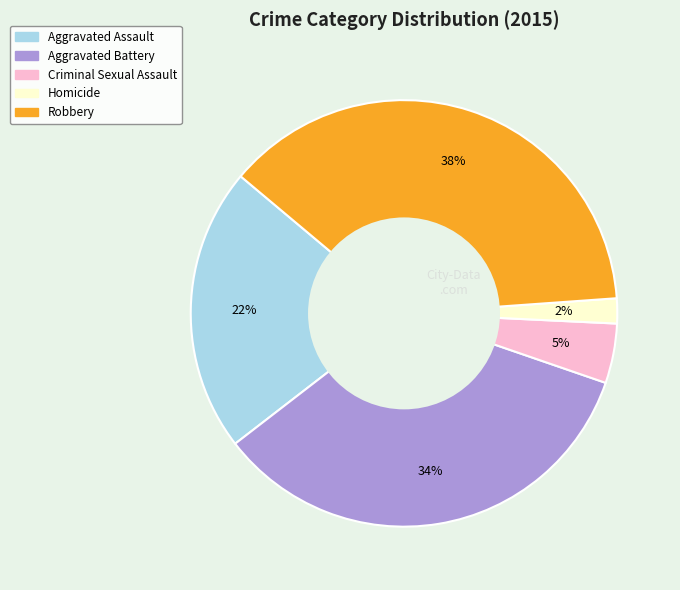

Is Homicide the majority of the pie?

No